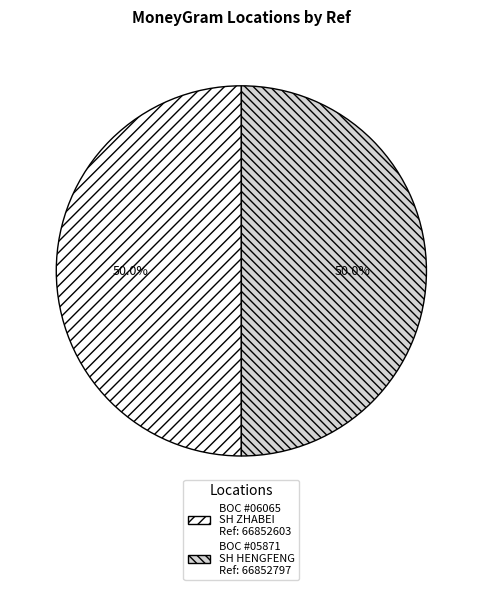

Count the number of slices in the pie.

2